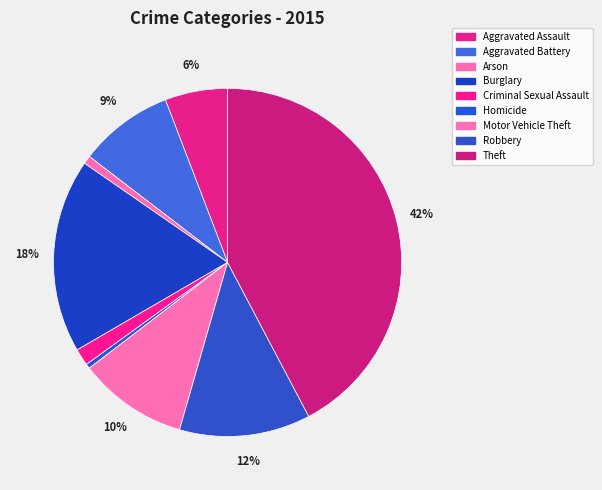

What percentage is the Robbery slice, to the nearest percent?

12%